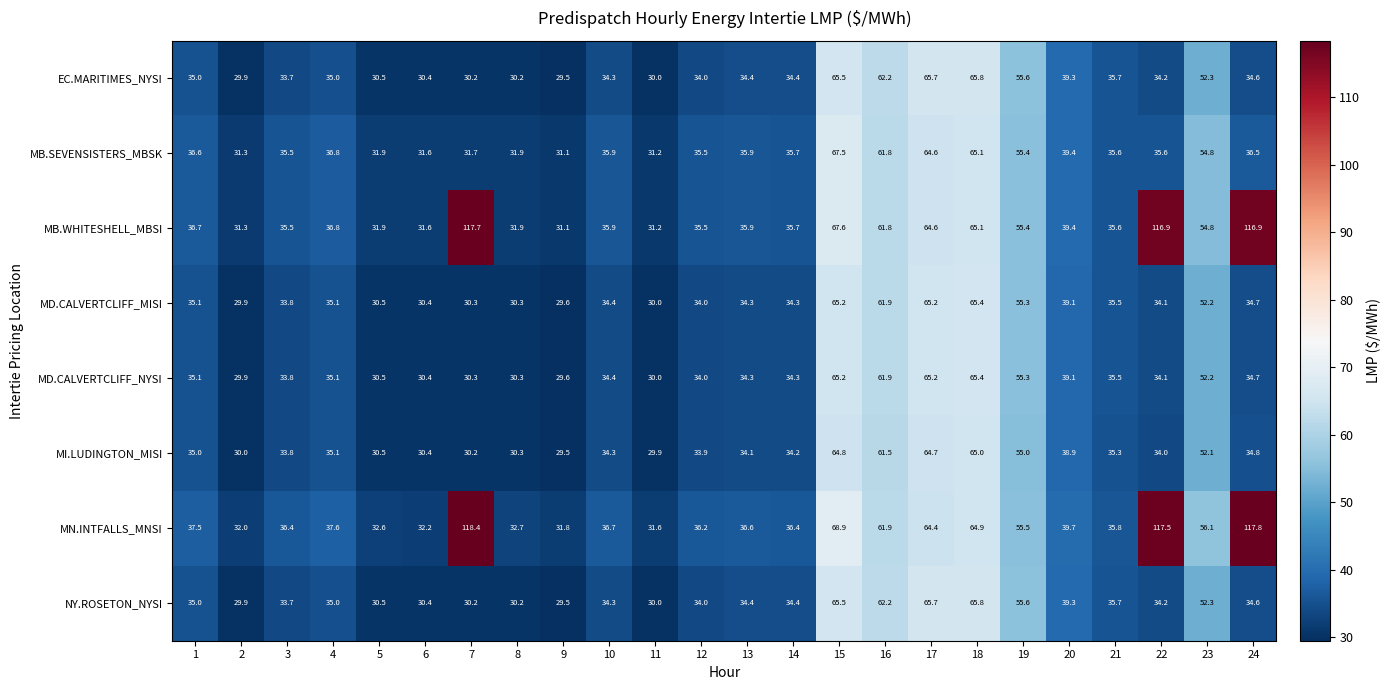

Which series changed the most between 19 and 24?

MN.INTFALLS_MNSI